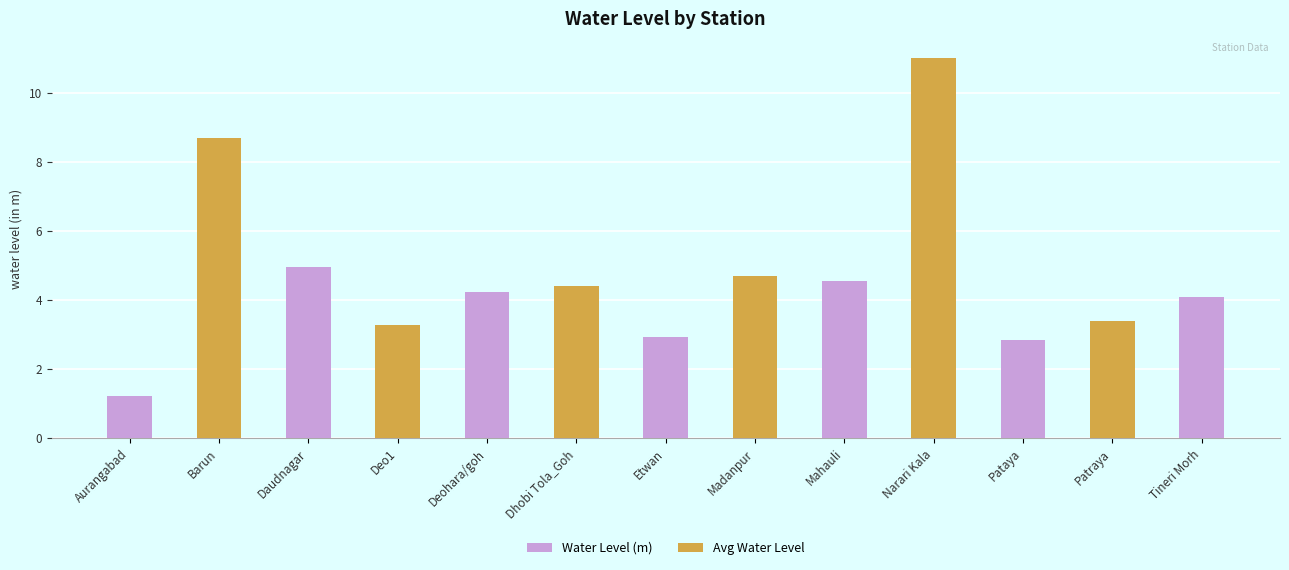

How many data points are less than 4?

5